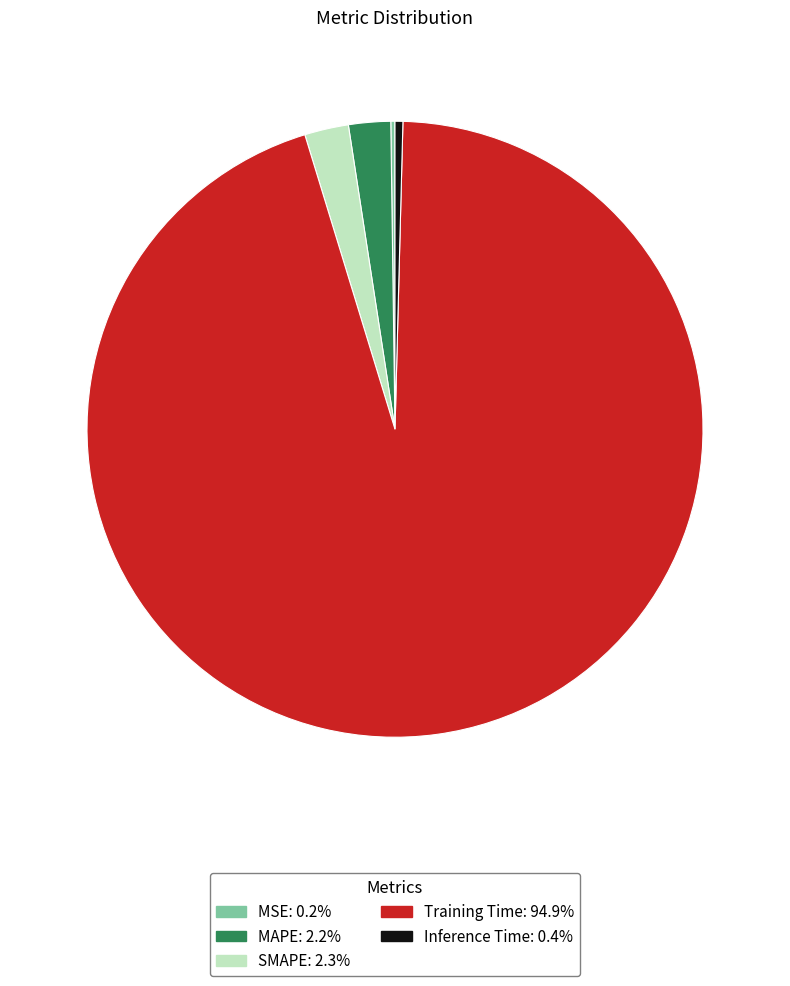

Which slice is the largest?

Training Time